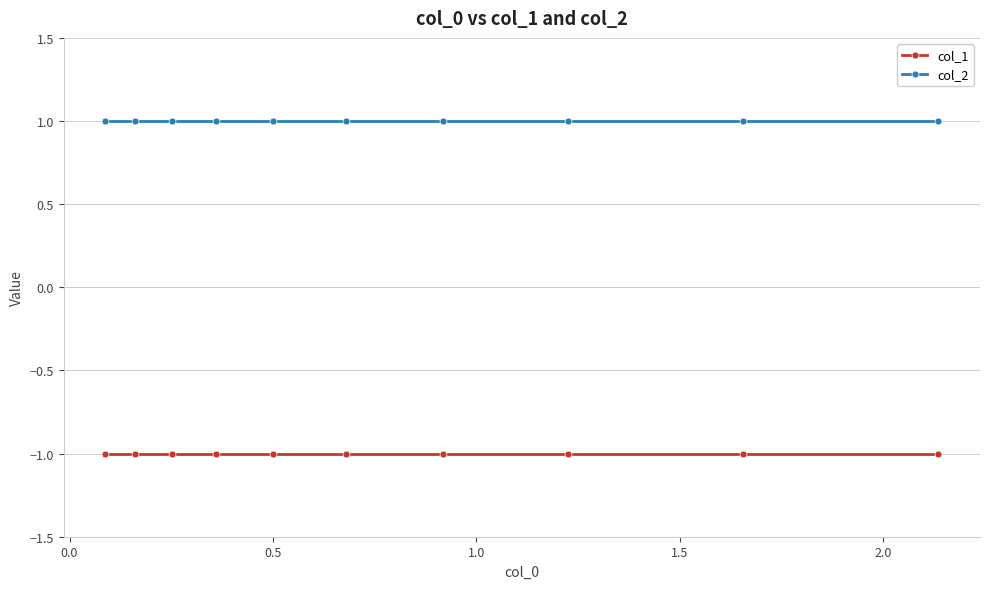

What is the greatest value displayed?

1